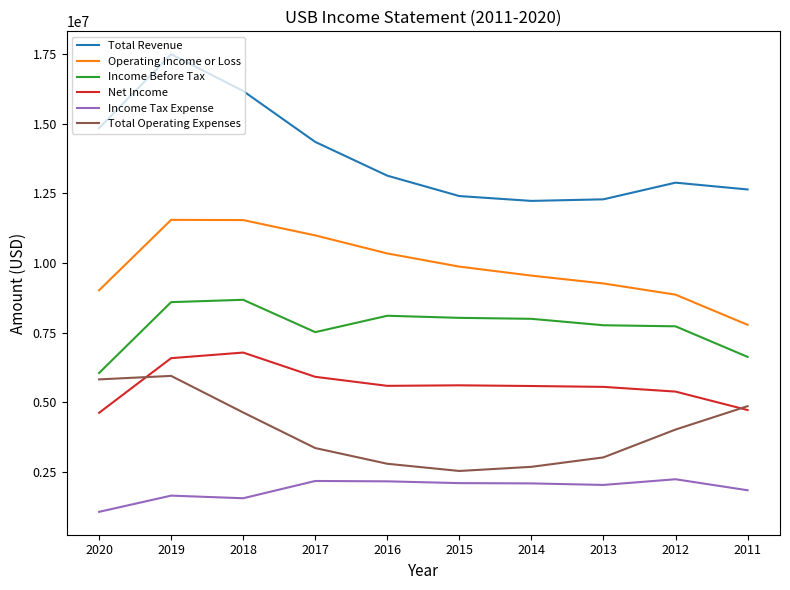

True or false: Operating Income or Loss and Total Revenue intersect in this chart.

False